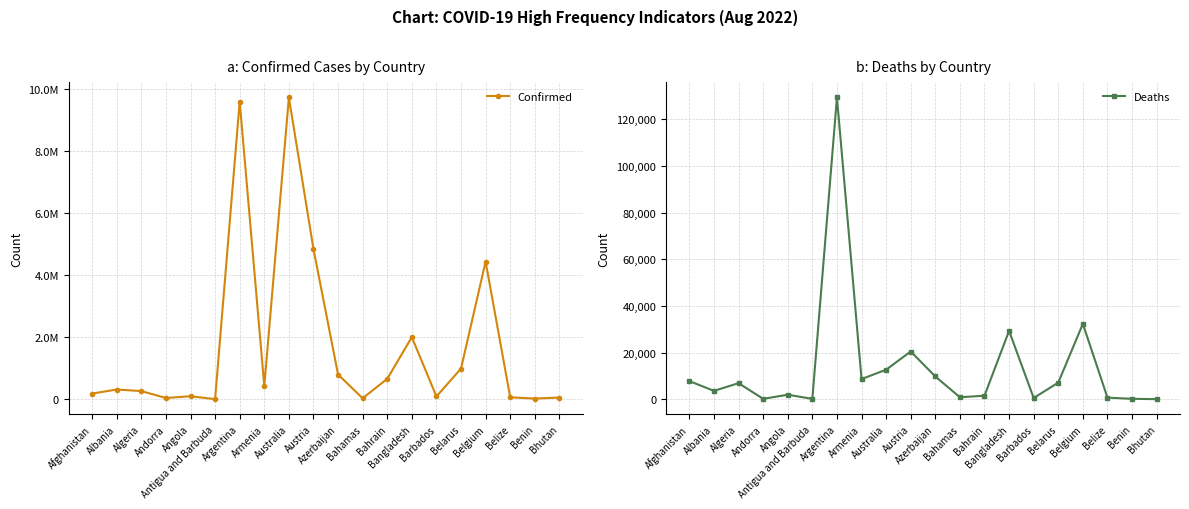

What is the difference between the highest and lowest values at Afghanistan?

180751